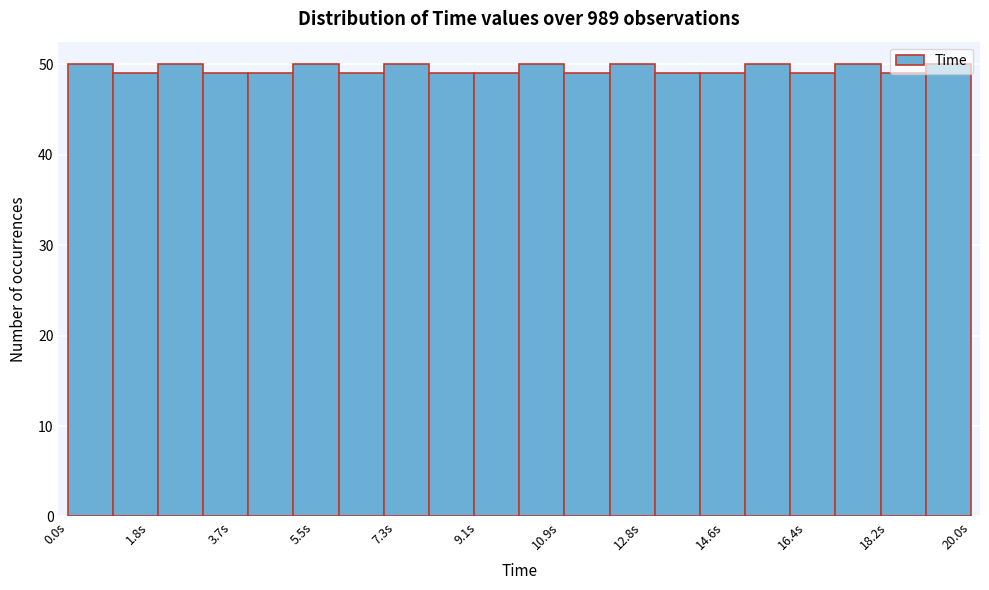

Reading left to right, list every bar in this chart as the range it spans on the x-axis followed by its height. Neither the bar edges nor the heights are printed on the chart, so give them approximately, as read against the axes.

0 to 1: 50
1 to 2: 49
2 to 3: 50
3 to 4: 49
4 to 5: 49
5 to 6: 50
6 to 7: 49
7 to 8: 50
8 to 9: 49
9 to 10: 49
10 to 11: 50
11 to 12: 49
12 to 13: 50
13 to 14: 49
14 to 15: 49
15 to 16: 50
16 to 17: 49
17 to 18: 50
18 to 19: 49
19 to 20: 50